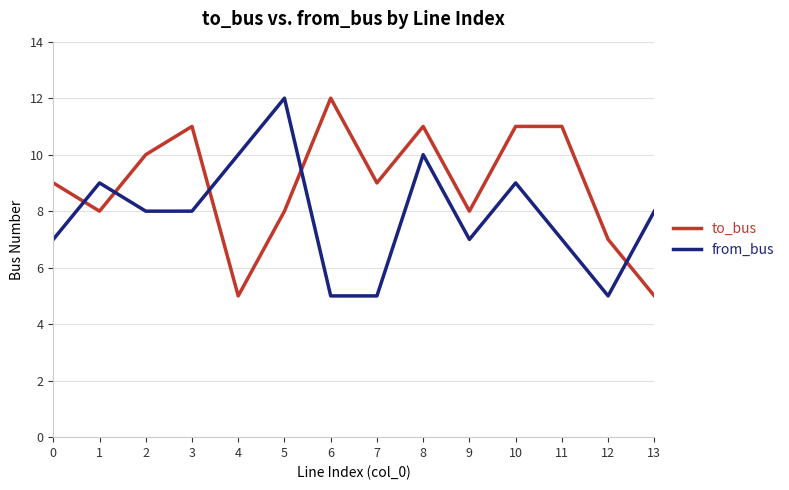

The from_bus series shows 9 at 10. True or false?

True